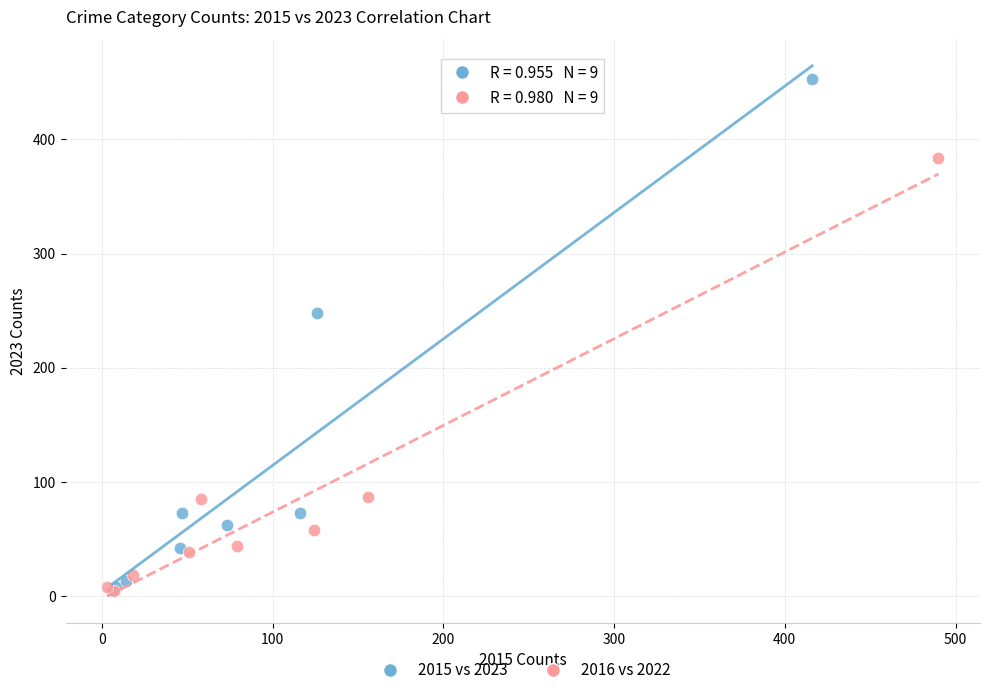

What are all the series names shown in the legend?

2015 vs 2023, 2016 vs 2022